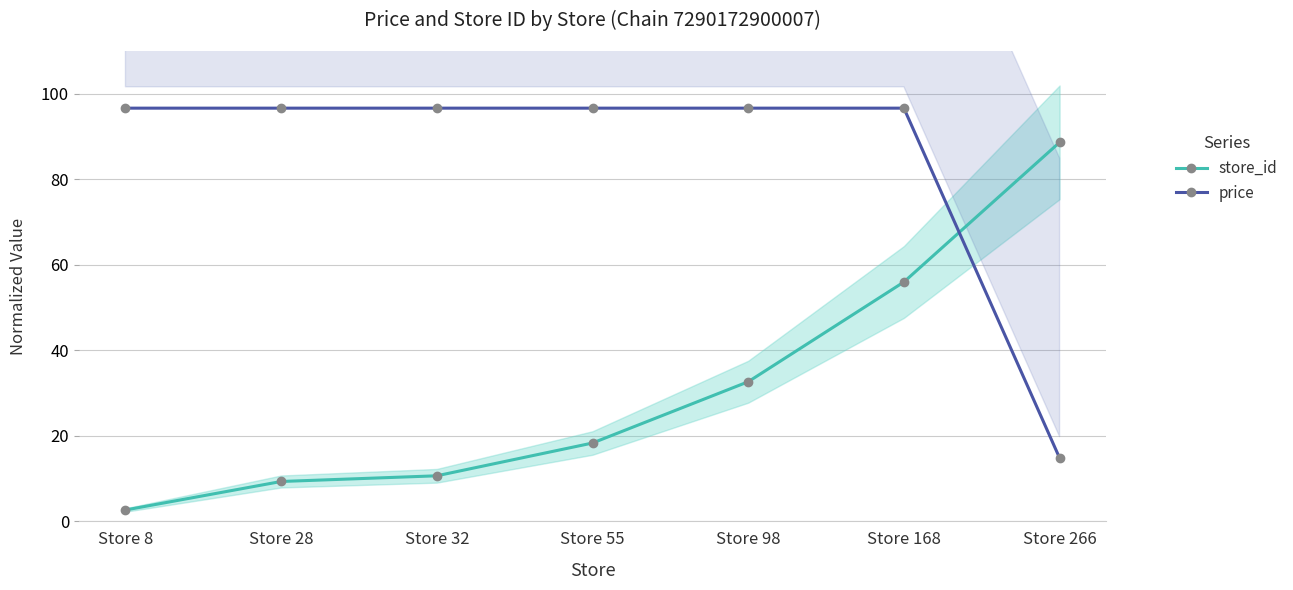

How many distinct data groups are displayed?

2